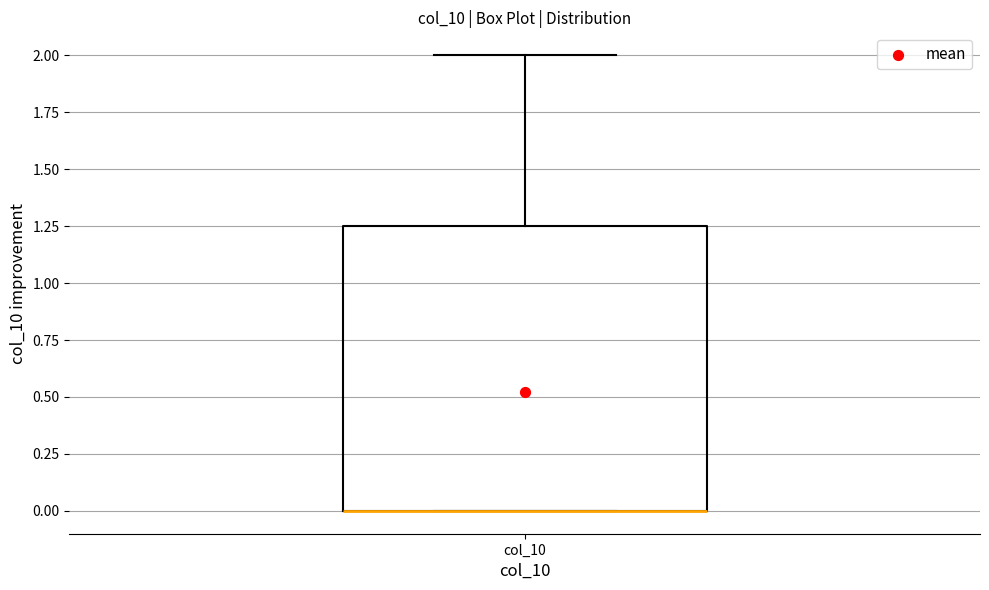

Read this box plot against the y-axis: the position of the median line, the range covered by the box, and the ends of both whiskers. The values are not printed on the chart, so give them approximately, as read against the axis.

median 0.00 (drawn on the box's lower edge), box 0.00 to 1.25, whiskers 0.00 to 2.00